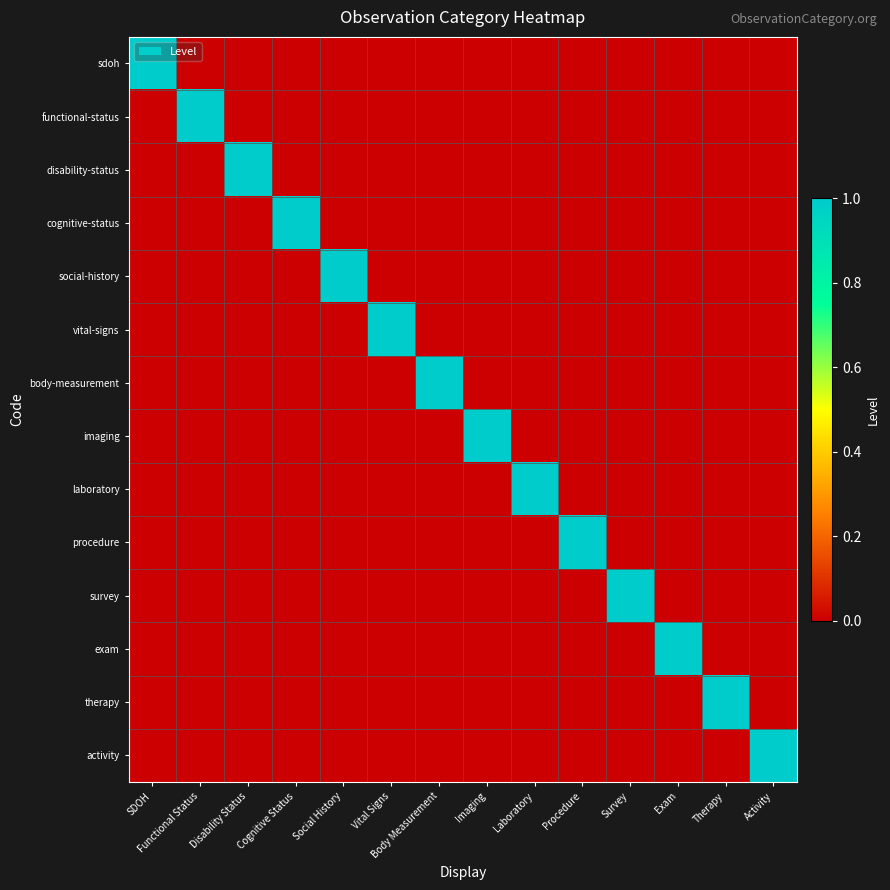

Which category has the highest value across all series?

SDOH